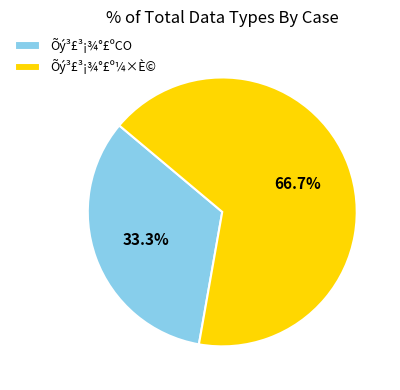

Is Õý³£³¡¾°£ºCO the majority of the pie?

No